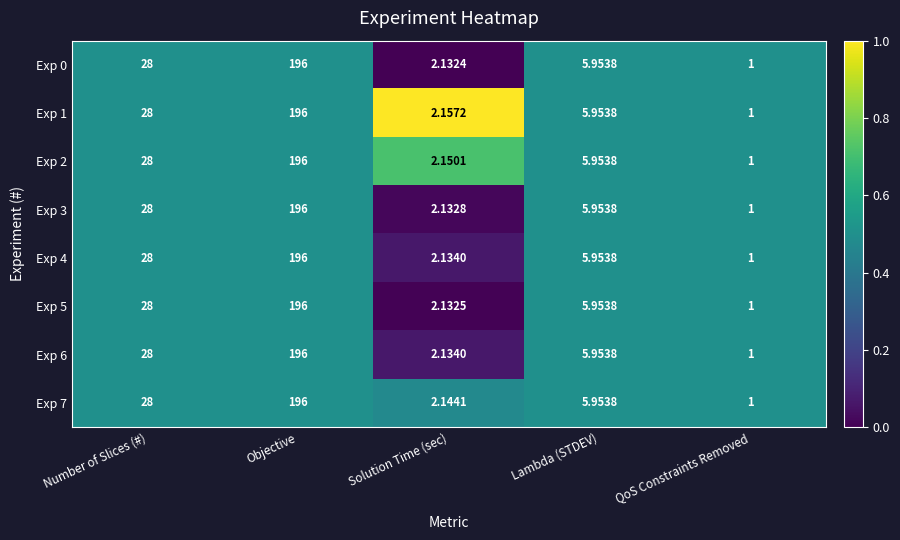

Which series has the largest total across all categories?

Exp 1